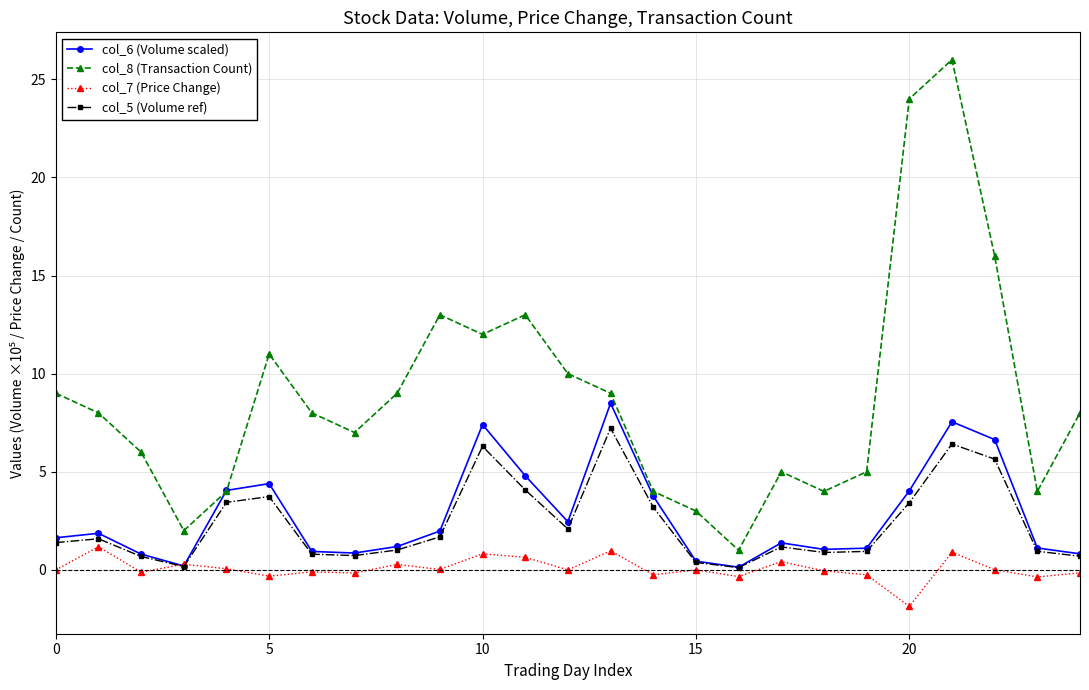

What is the value of the col_5 (Volume ref) point at the 4th from the left?

0.2